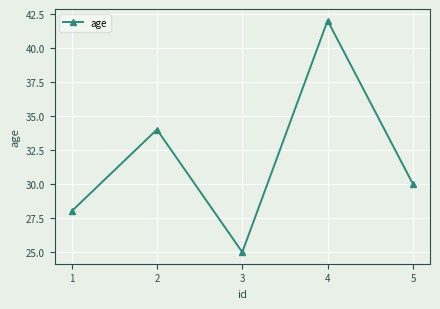

How many lines are shown in the chart?

1